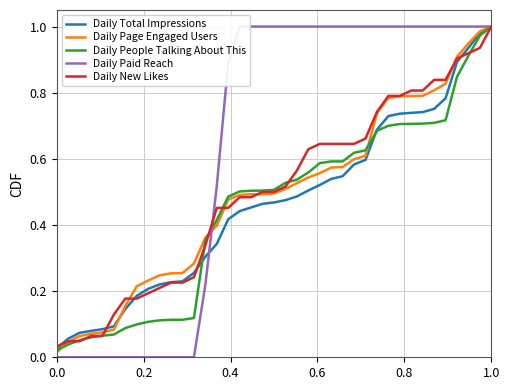

True or false: Daily Total Impressions has more than 1 points higher than both neighbors.

False